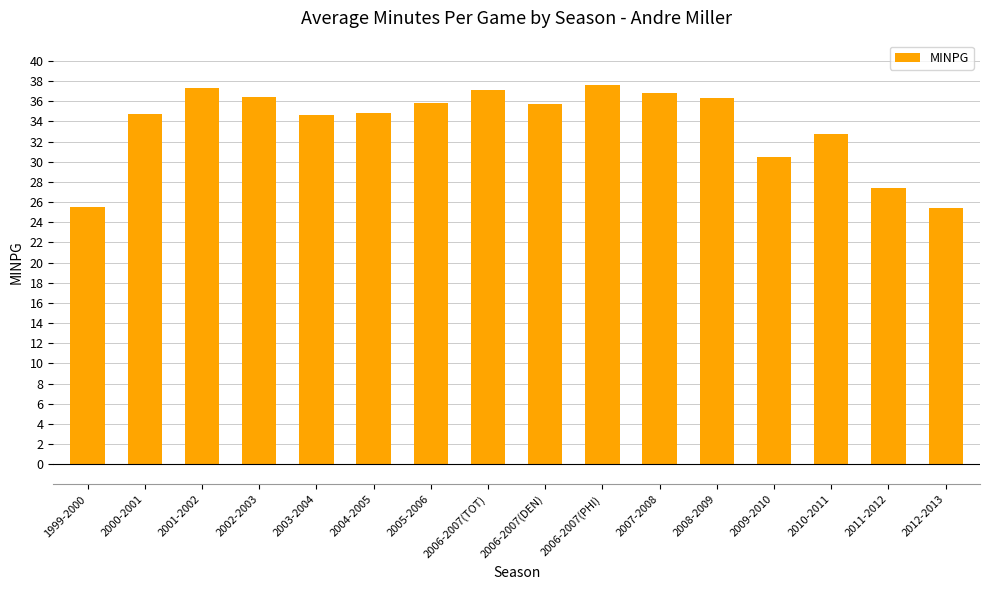

What is the maximum value shown in the chart?

37.6